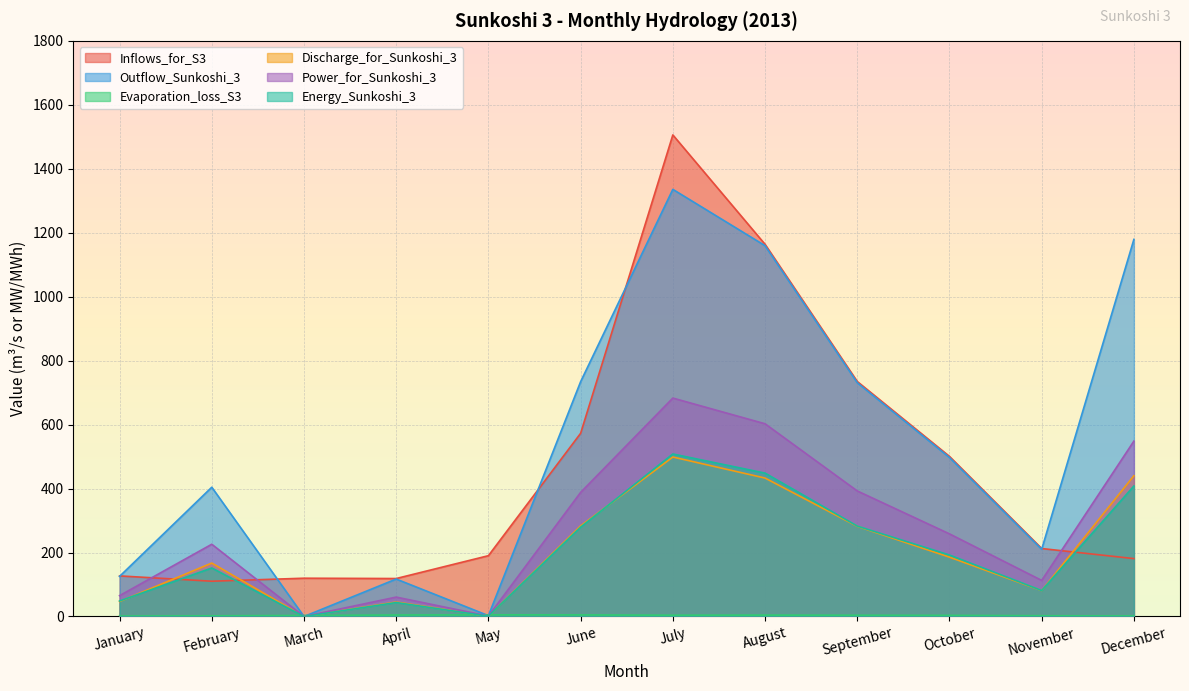

How many values in the Energy_Sunkoshi_3 series exceed 192?

6